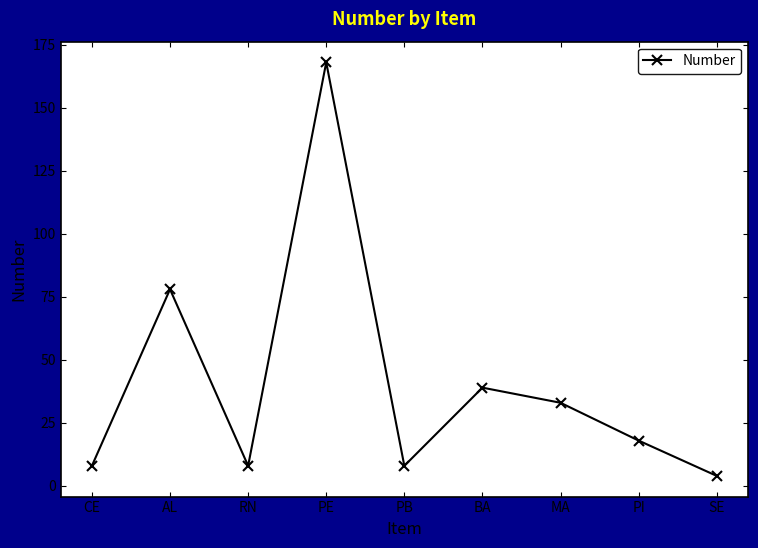

What is the average value?

40